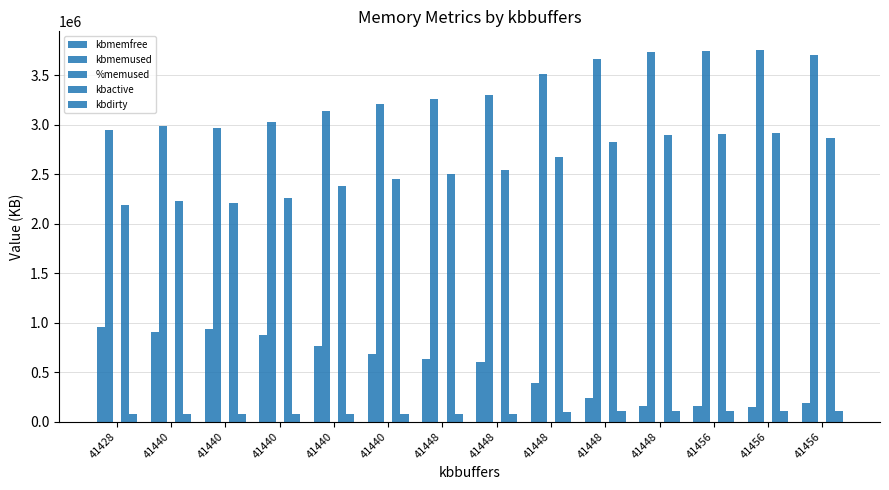

How many groups of bars are there?

14